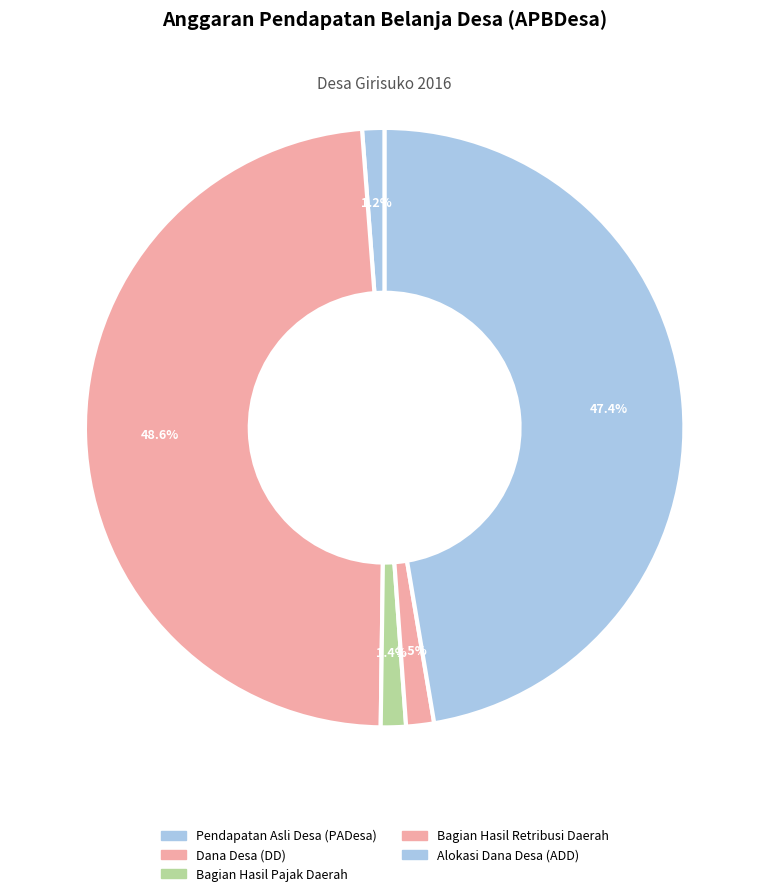

Is there any slice that represents more than half of the pie?

No